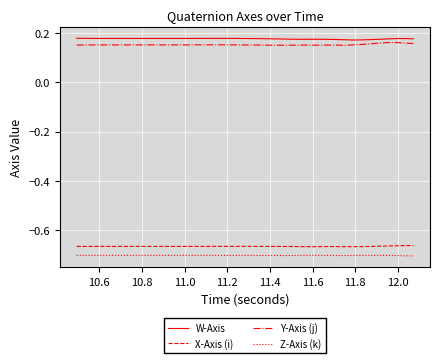

True or false: X-Axis (i) and Y-Axis (j) cross at least once.

False